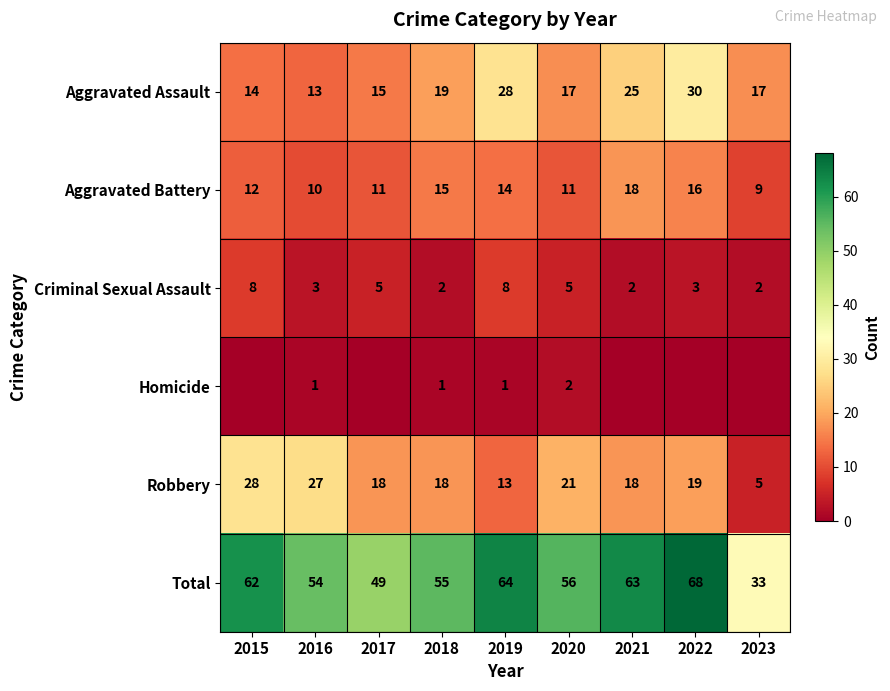

The Criminal Sexual Assault series shows 9 at 2020. True or false?

False